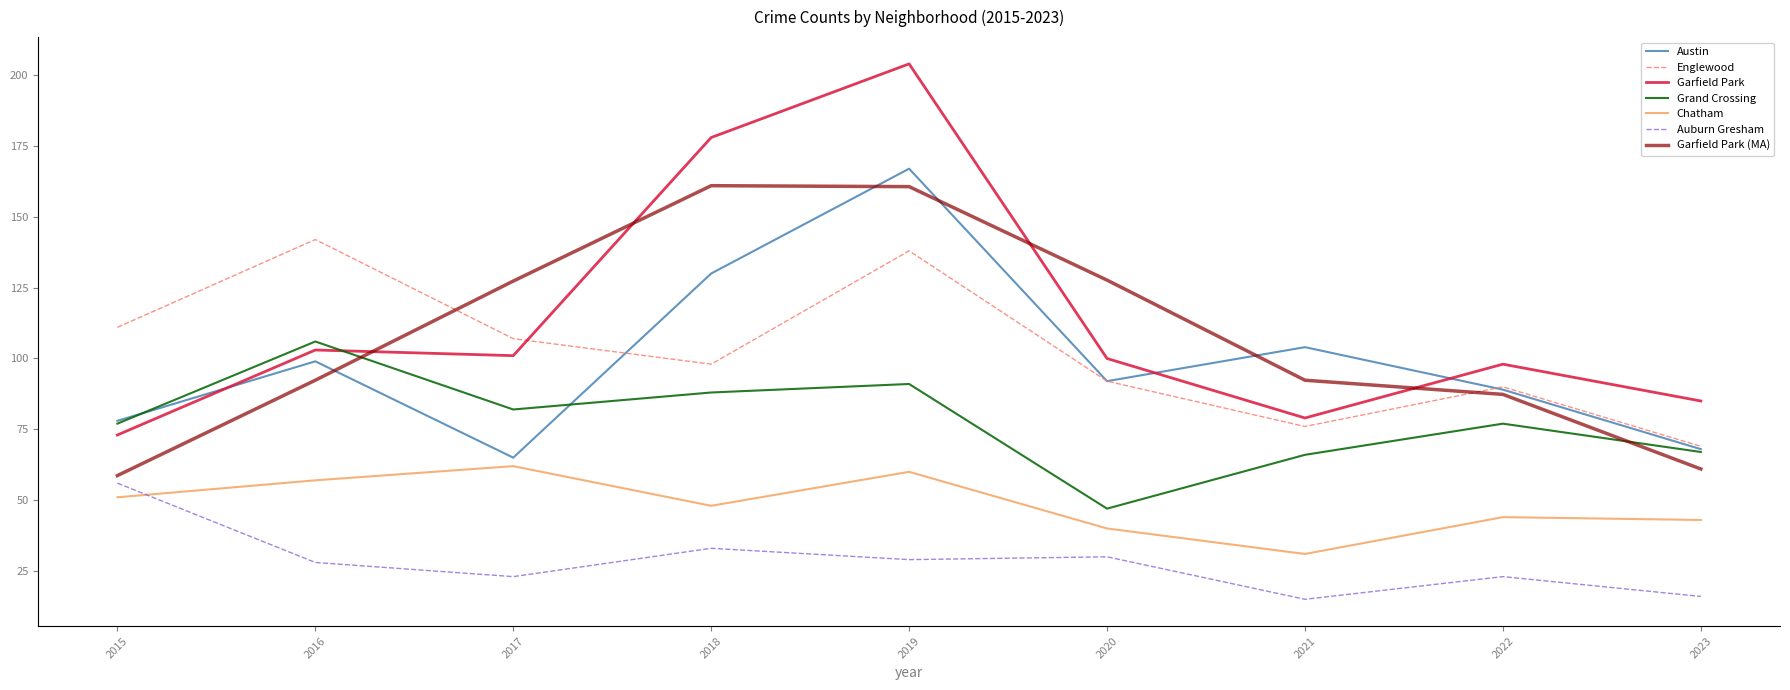

True or false: Garfield Park and Austin cross at least once.

True